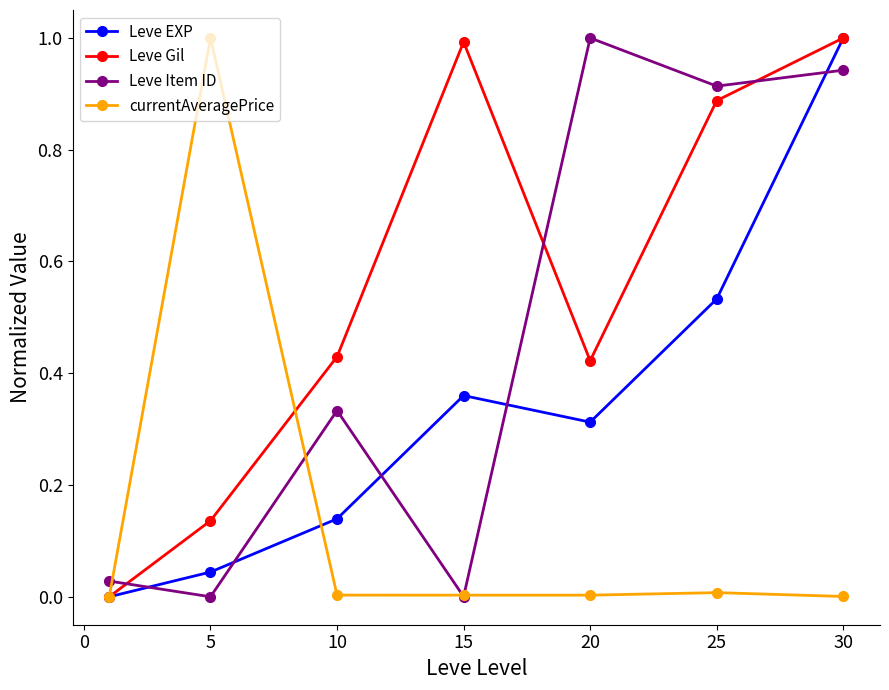

How many interior local peaks does the Leve Gil series have?

1